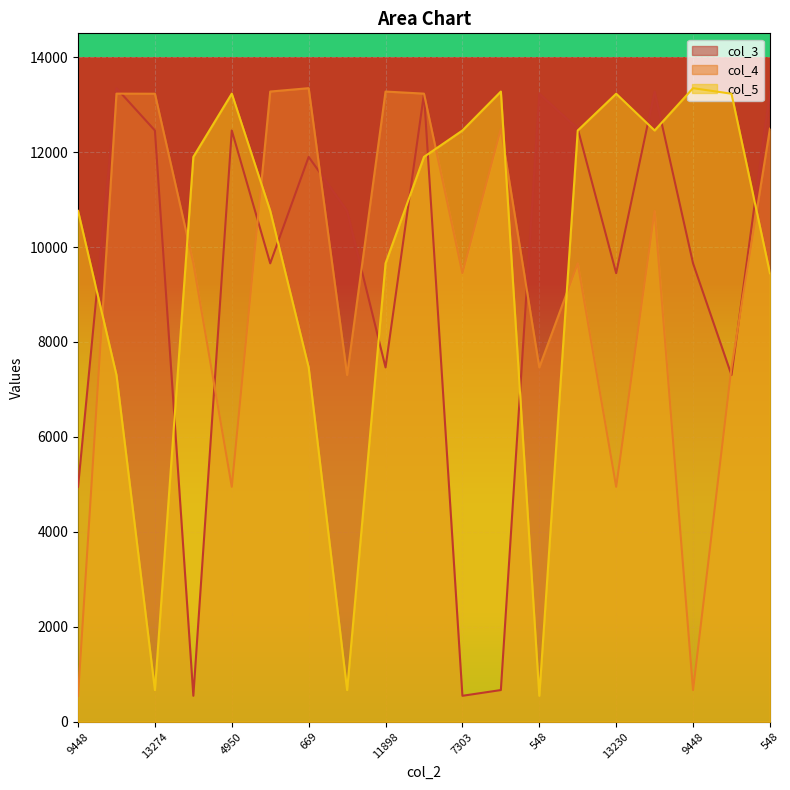

Which category has the highest value in the col_5 series?

9448